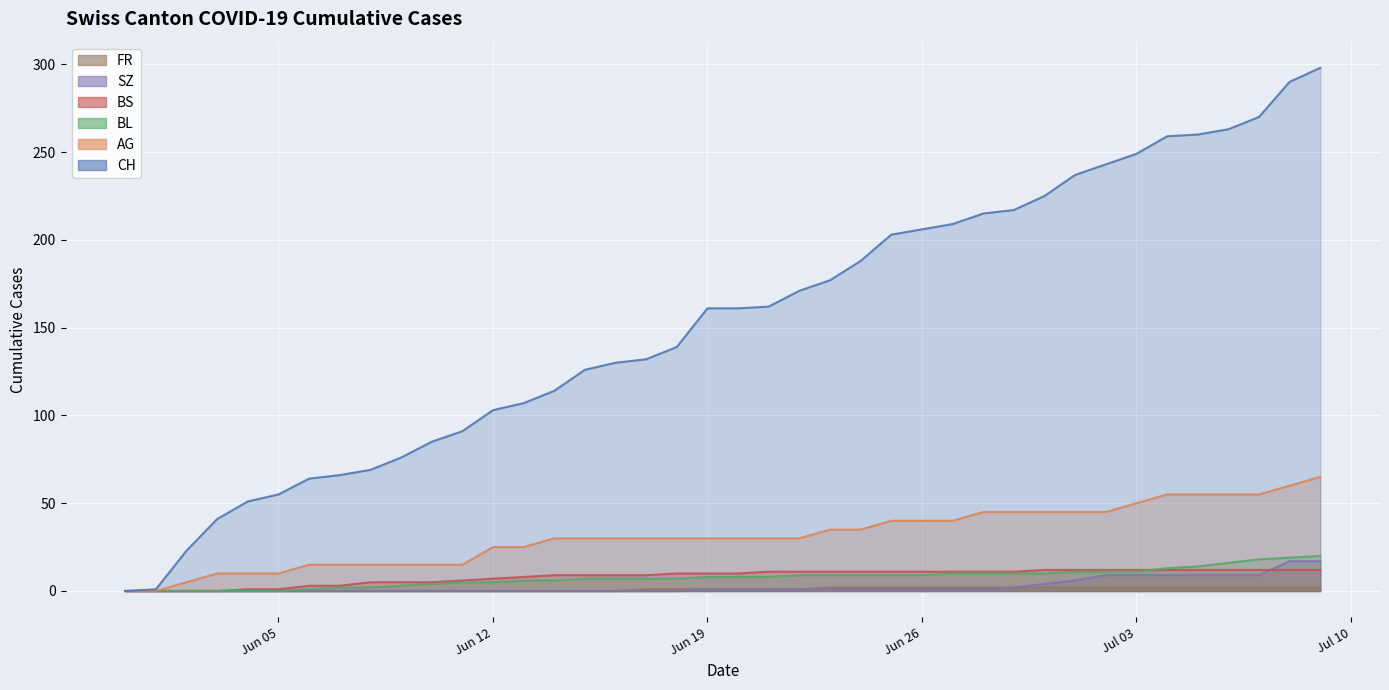

What value does the AG series have at 2020-06-14?

30